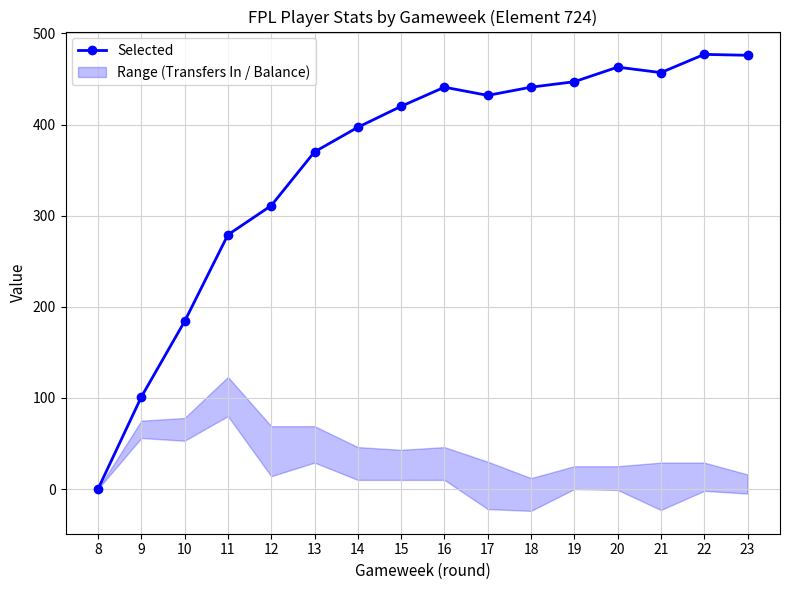

What is the difference between the values at 14 and 23?

79